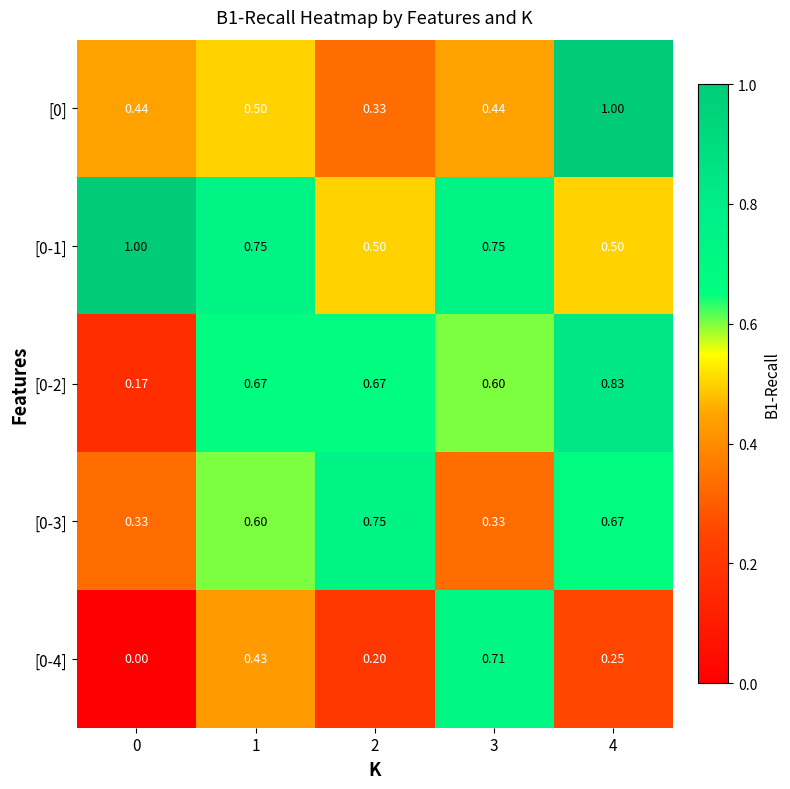

Is the value of [0-3] at 4 greater than the value of [0-4] at 1?

Yes